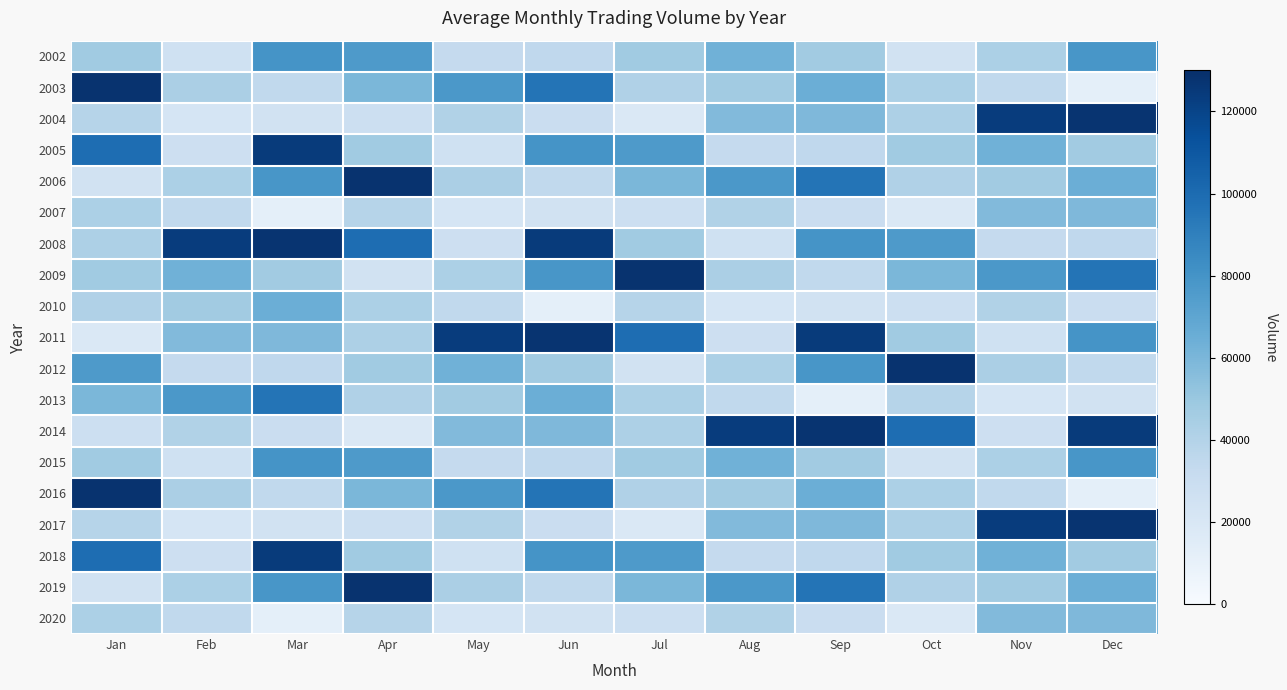

At how many categories does at least one series exceed 86673?

12